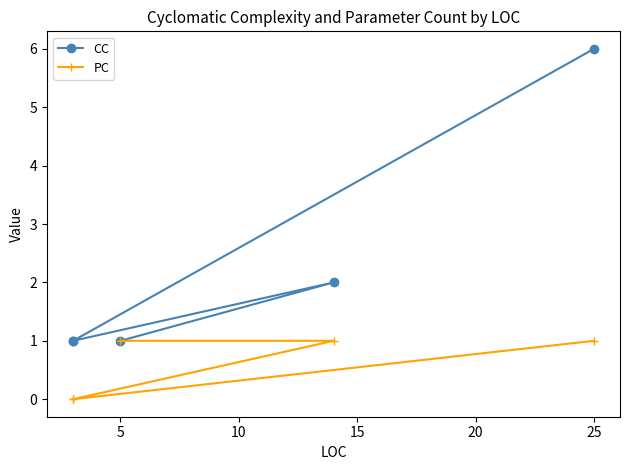

Which series has the widest spread of values?

CC